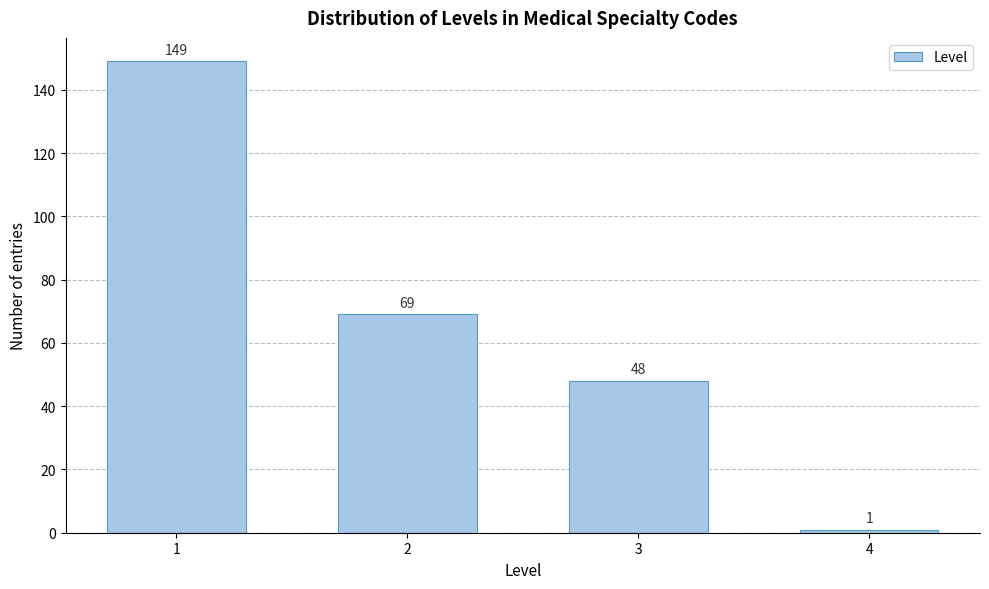

Reading left to right, what are all the values shown in this chart?

1=149	2=69	3=48	4=1